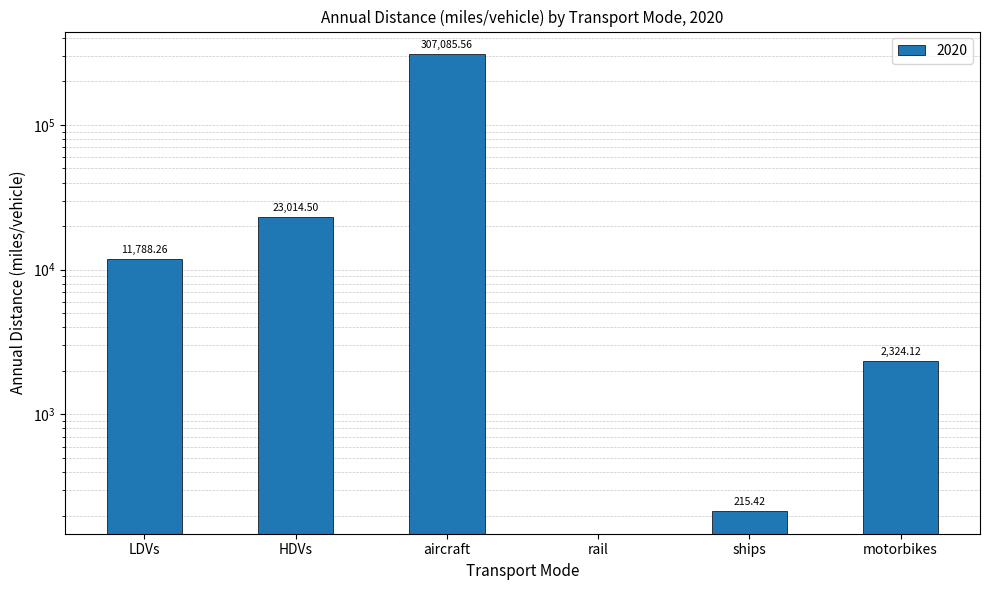

What is the value of the 3rd bar from the left?

307085.6